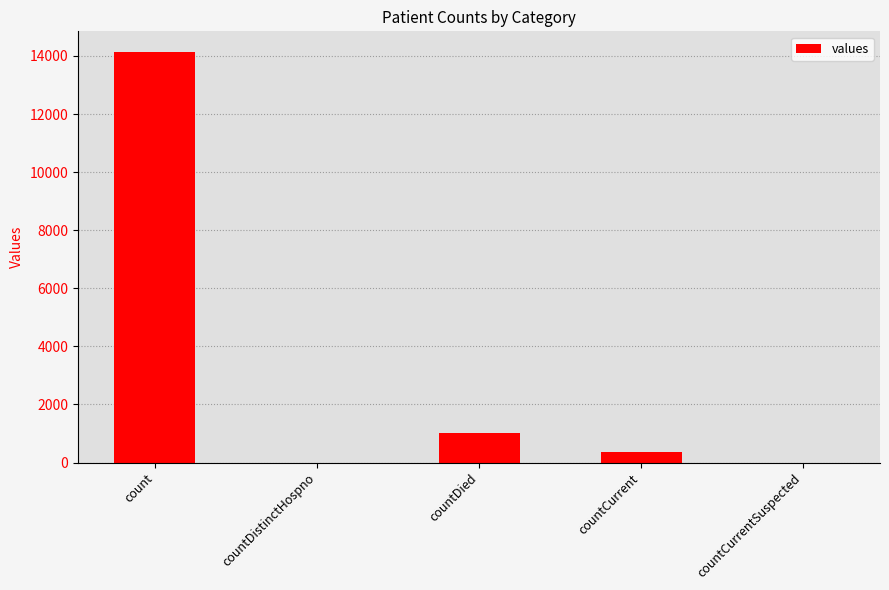

What is the difference between the values at countCurrentSuspected and count?

14141